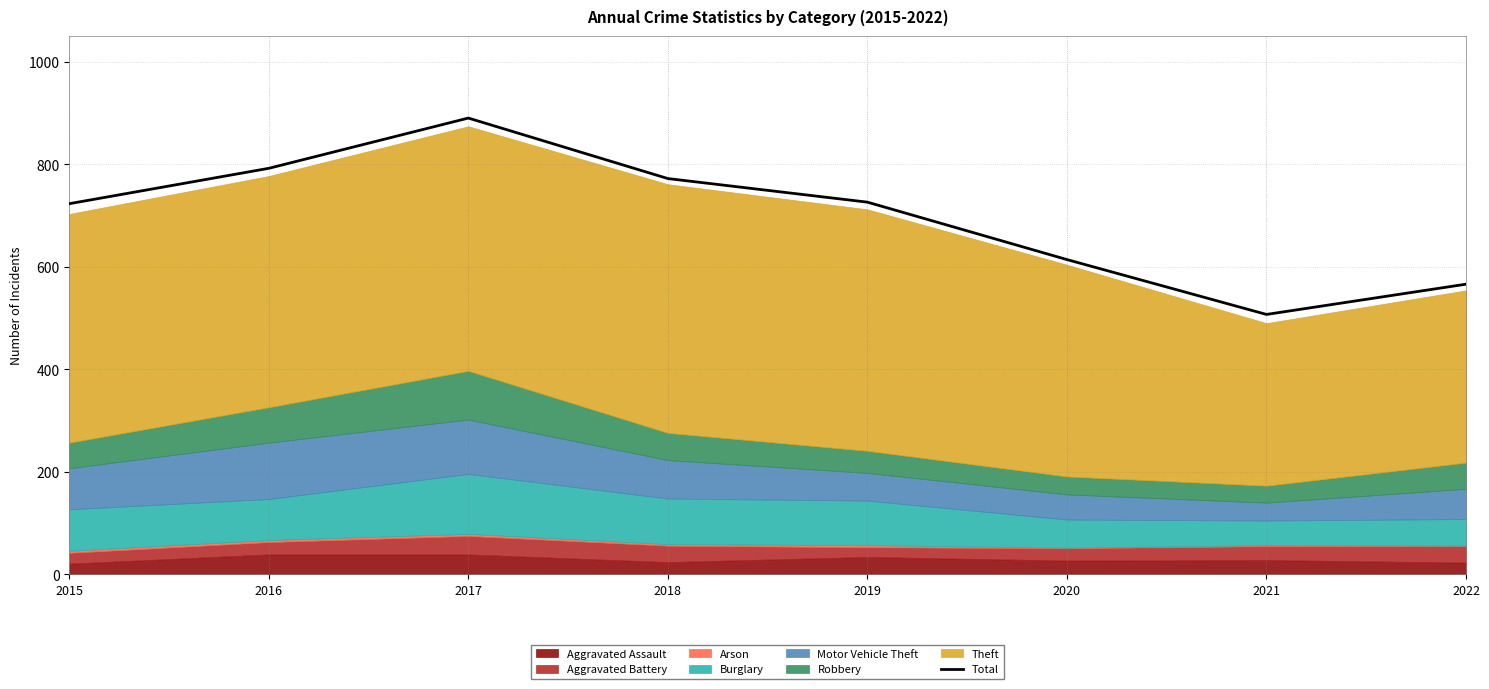

What is the sum of the values at 2020 and 2019?

1340